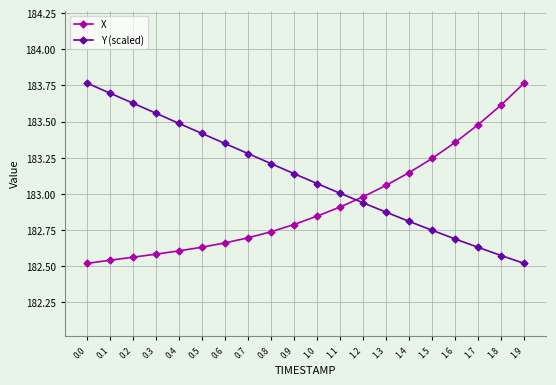

Which series has the largest total across all categories?

Y (scaled)